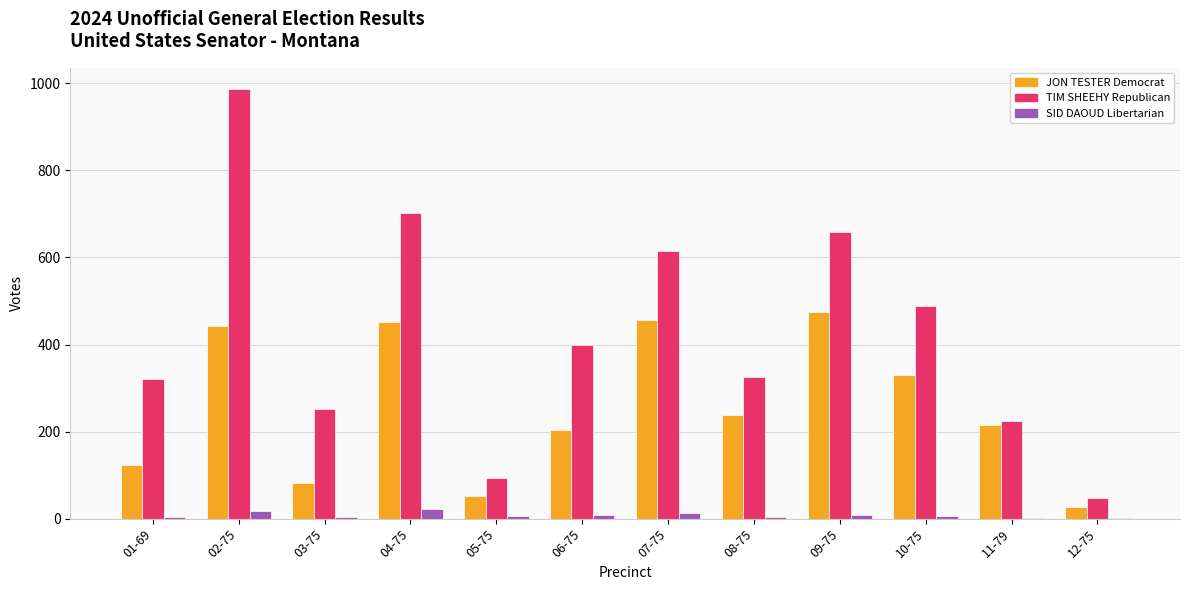

Which series has the largest total across all categories?

TIM SHEEHY Republican